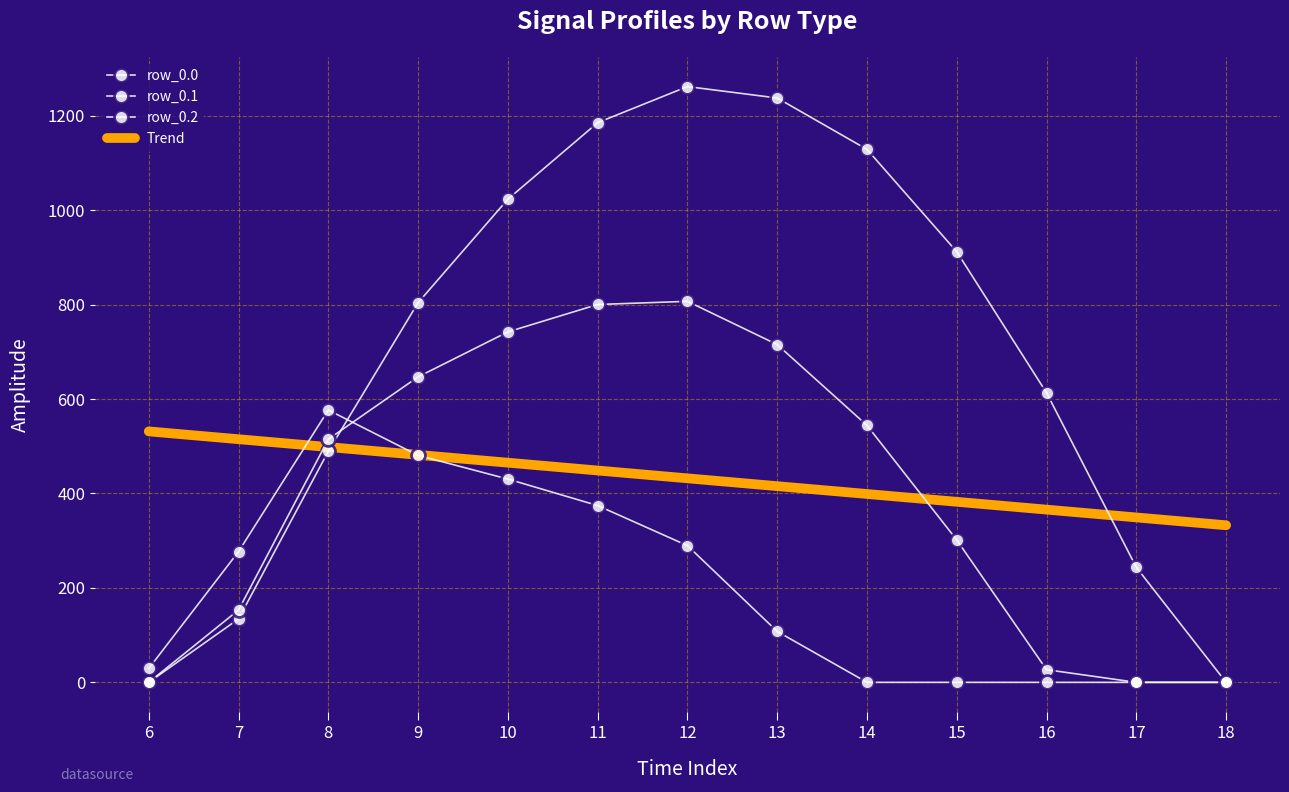

What is the total value across all series at 16?

639.9